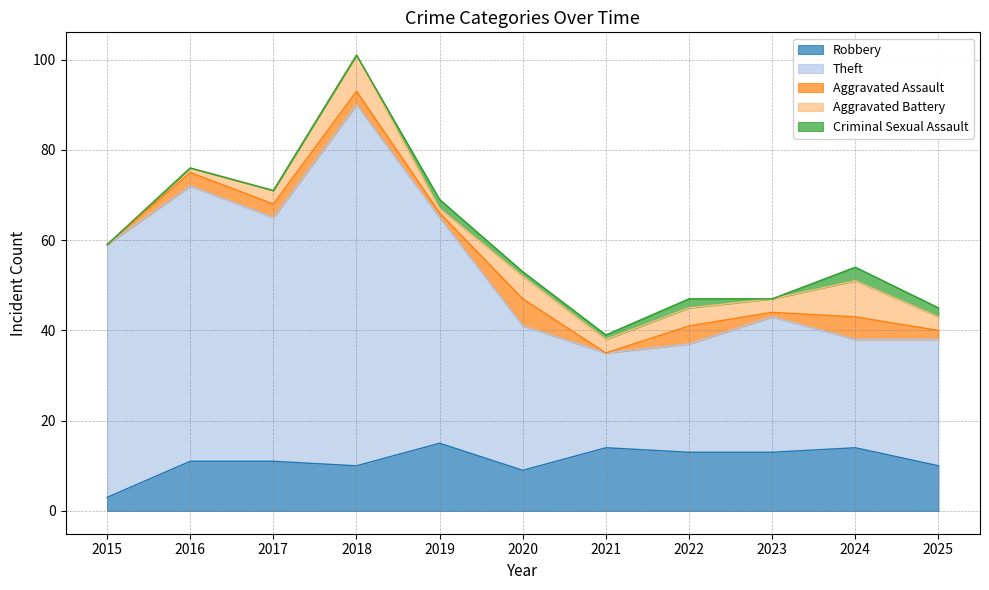

Is the value of Criminal Sexual Assault at 2019 greater than the value of Robbery at 2025?

No